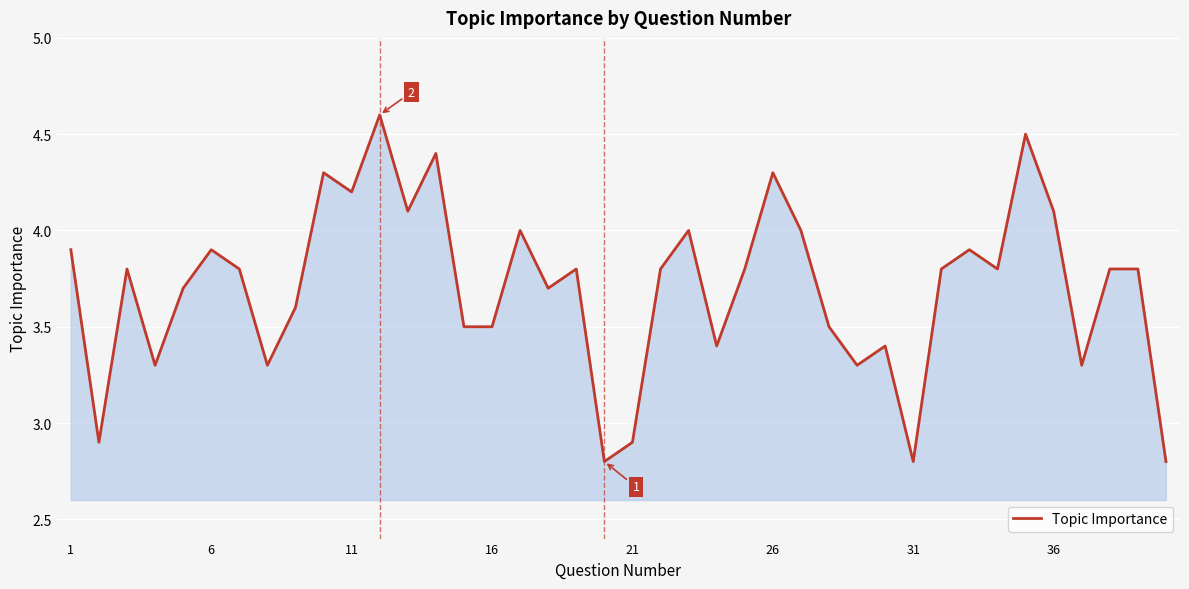

What is the difference between the maximum and minimum values?

1.8